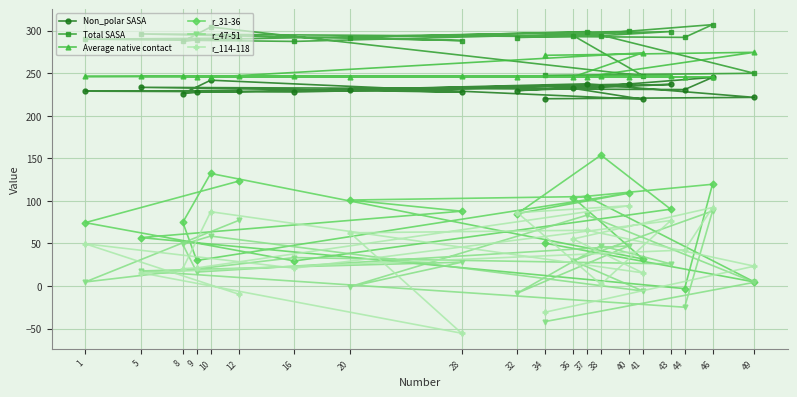

At which category is the sum across all series the highest?

46